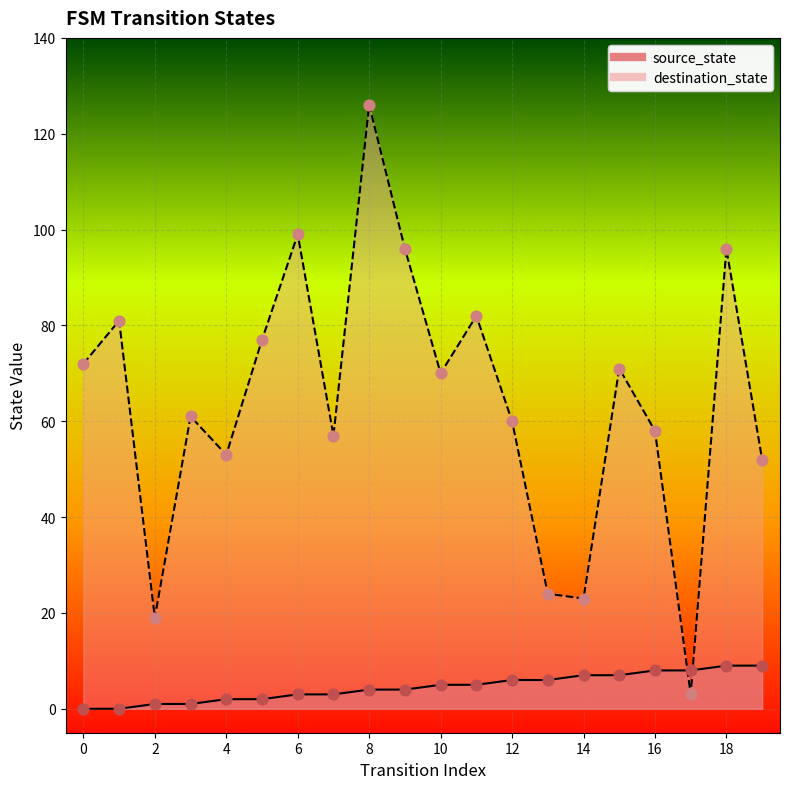

Is the value of source_state at 9 greater than the value of destination_state at 7?

No